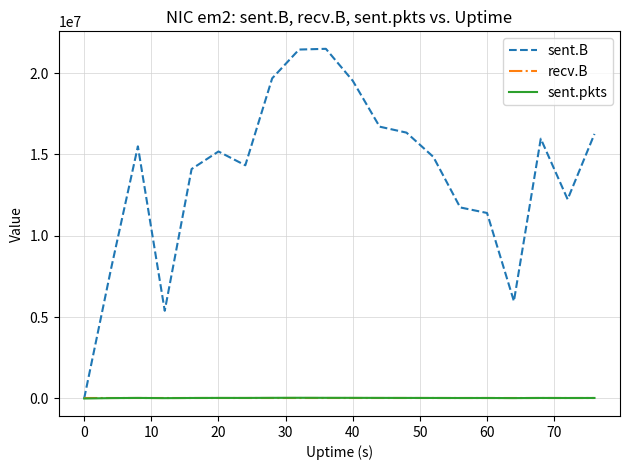

Which series has the largest range (max minus min)?

sent.B